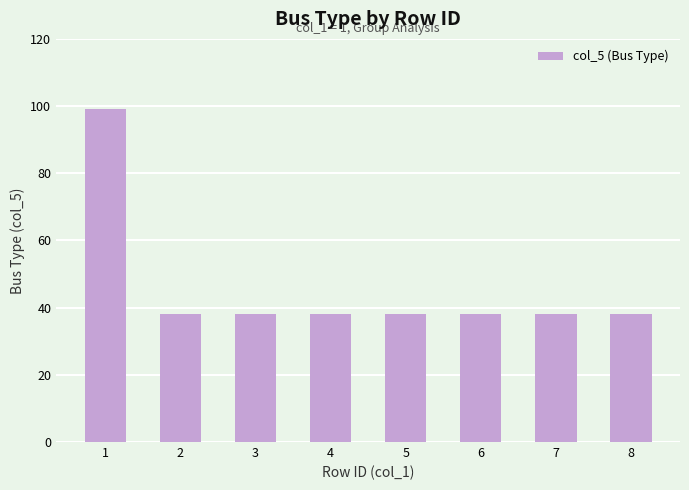

Which category has the highest value across all series?

1